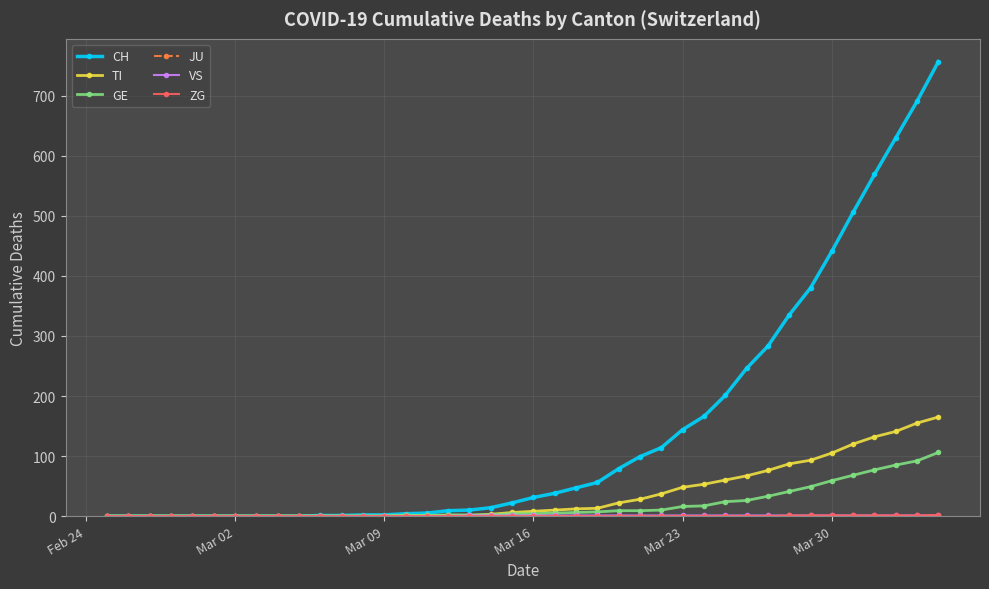

How many data points in TI are less than 8?

20